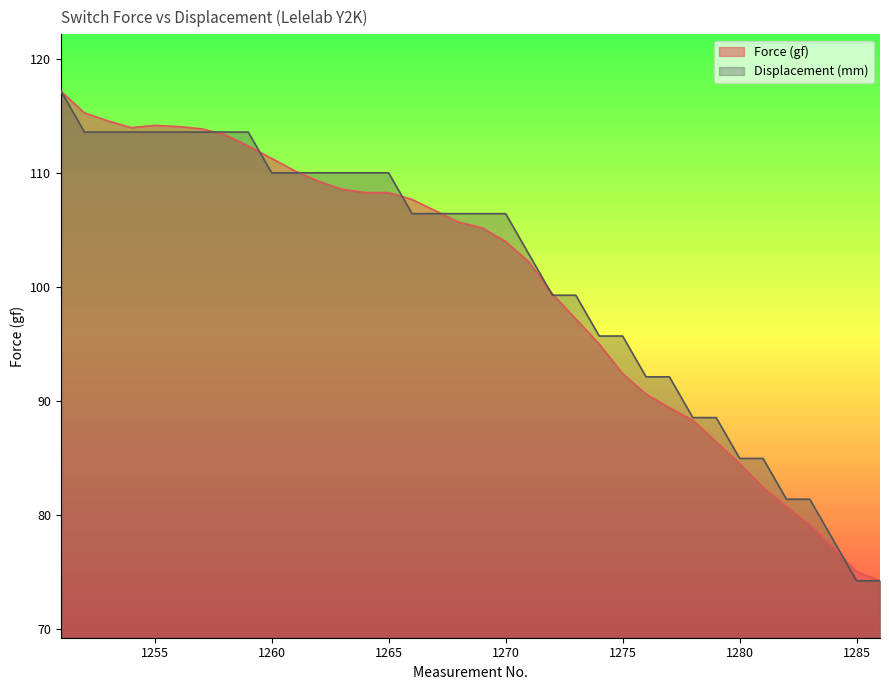

Reading right to left, list all the values displayed in this chart.

Force (gf): 74.2	75.0	77.1	79.1	80.7	82.4	84.5	86.4	88.3	89.4	90.6	92.4	95.0	97.2	99.4	102.2	104.0	105.2	105.7	106.7	107.7	108.3	108.3	108.6	109.3	110.2	111.3	112.4	113.4	113.9	114.1	114.2	114.0	114.6	115.3	117.2
Displacement (mm): 74.2	74.2	77.8	81.4	81.4	85.0	85.0	88.5	88.5	92.1	92.1	95.7	95.7	99.3	99.3	102.9	106.4	106.4	106.4	106.4	106.4	110.0	110.0	110.0	110.0	110.0	110.0	113.6	113.6	113.6	113.6	113.6	113.6	113.6	113.6	117.2